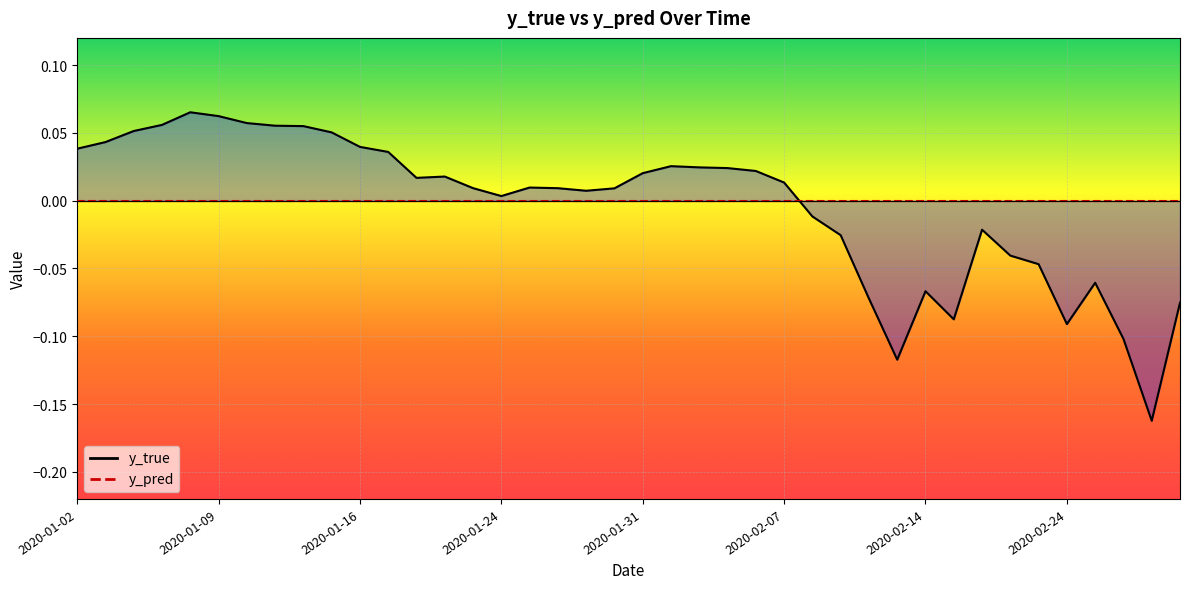

Rank the categories by value from lowest to highest.

2020-02-27, 2020-02-13, 2020-02-26, 2020-02-24, 2020-02-18, 2020-02-28, 2020-02-12, 2020-02-14, 2020-02-25, 2020-02-21, 2020-02-20, 2020-02-11, 2020-02-19, 2020-02-10, 2020-01-24, 2020-01-29, 2020-01-30, 2020-01-28, 2020-01-23, 2020-01-27, 2020-02-07, 2020-01-21, 2020-01-22, 2020-01-31, 2020-02-06, 2020-02-05, 2020-02-04, 2020-02-03, 2020-01-17, 2020-01-02, 2020-01-16, 2020-01-03, 2020-01-15, 2020-01-06, 2020-01-14, 2020-01-13, 2020-01-07, 2020-01-10, 2020-01-09, 2020-01-08